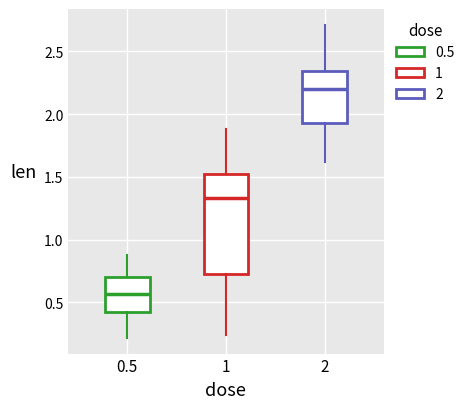

Which box has the lowest median line?

0.5